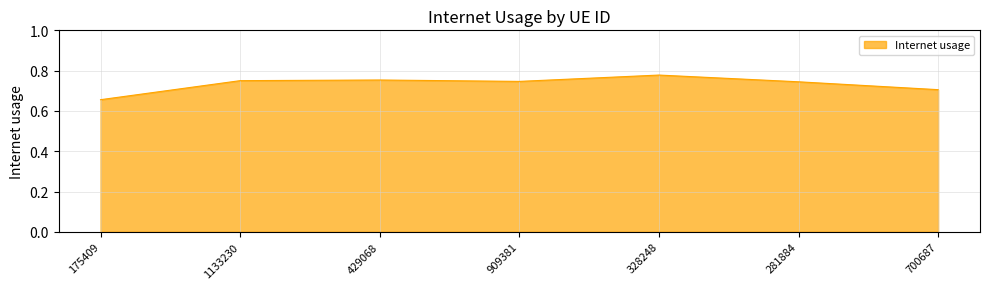

What position from the right is 429068?

5